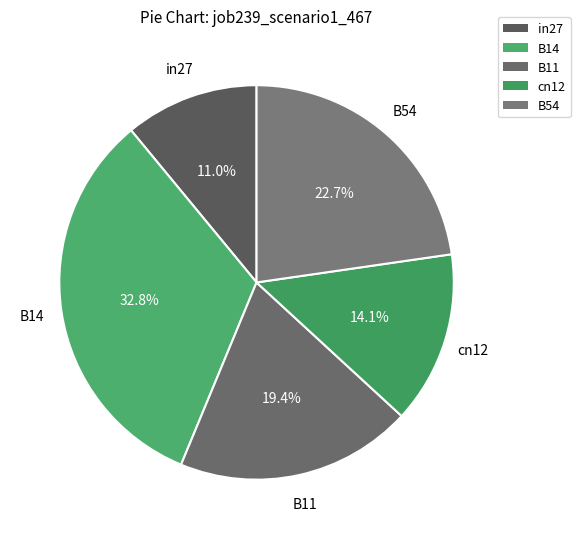

How many slices are in this pie chart?

5